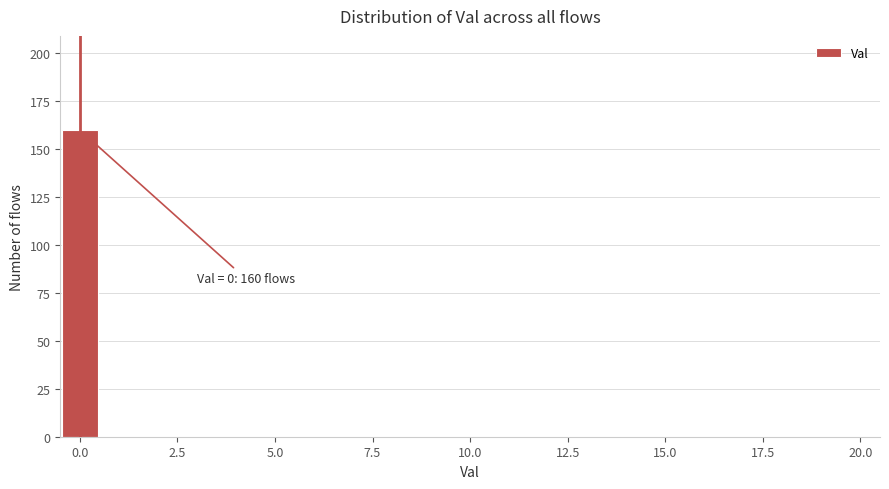

Read against the x-axis, roughly where is the centre of the tallest bar?

0.0